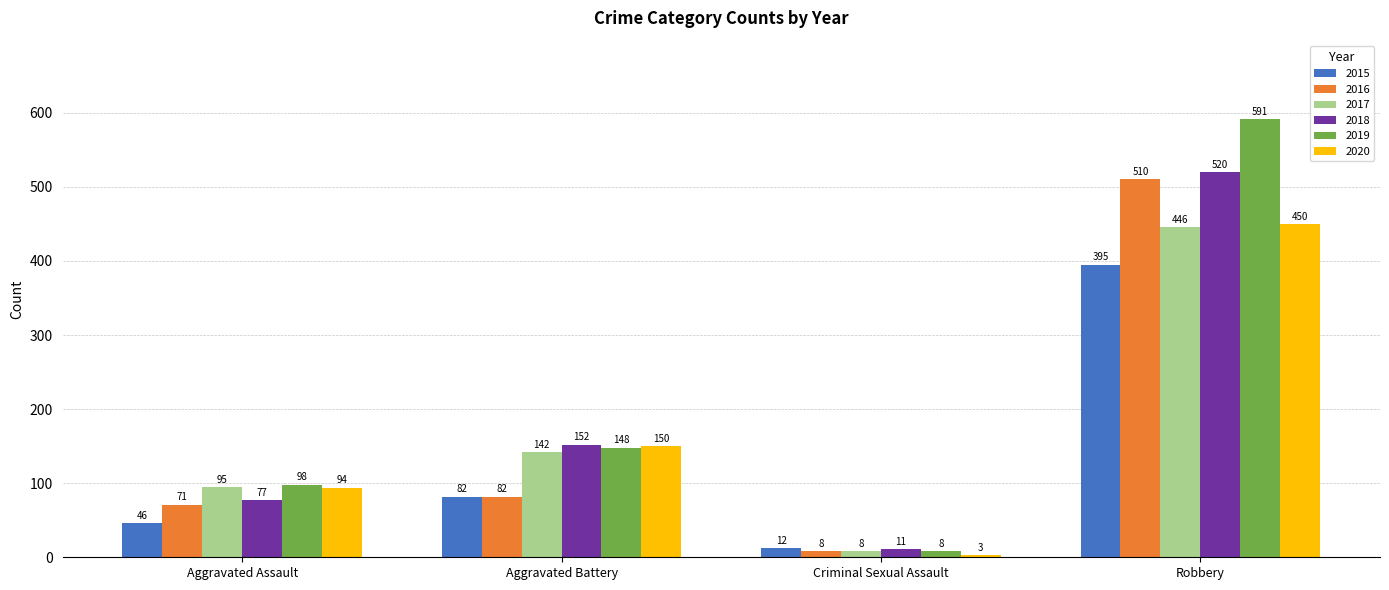

What is the label of the 2nd bar from the left?

Aggravated Battery